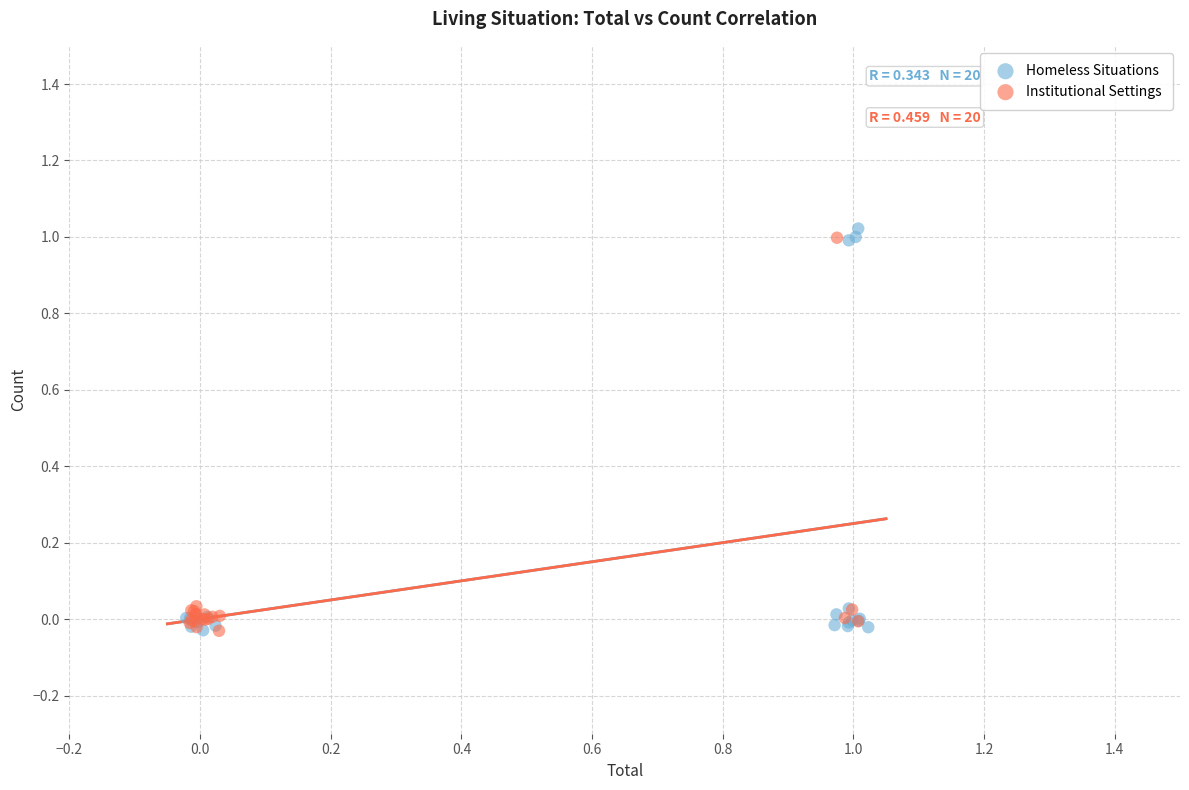

Which series has the widest spread of Y values?

Homeless Situations